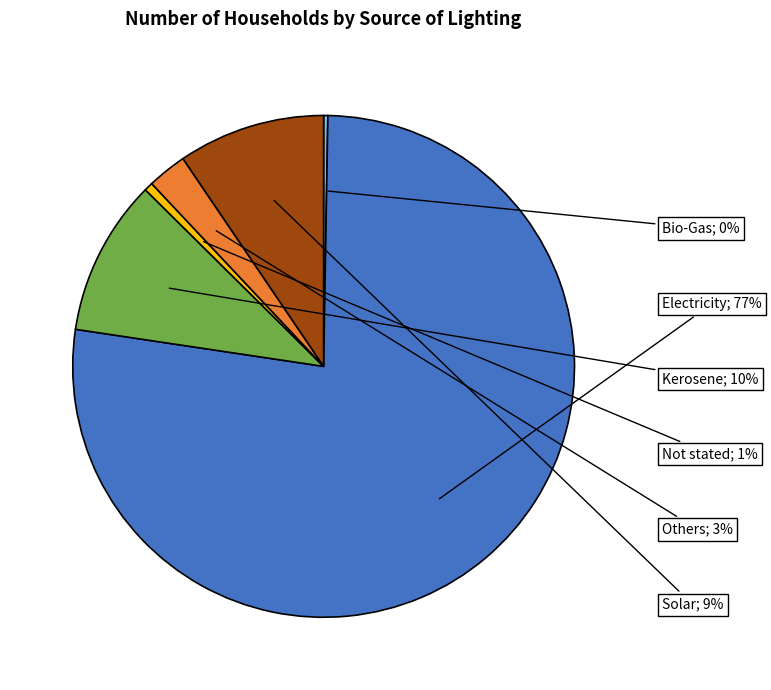

Is there a majority slice in this chart?

Yes